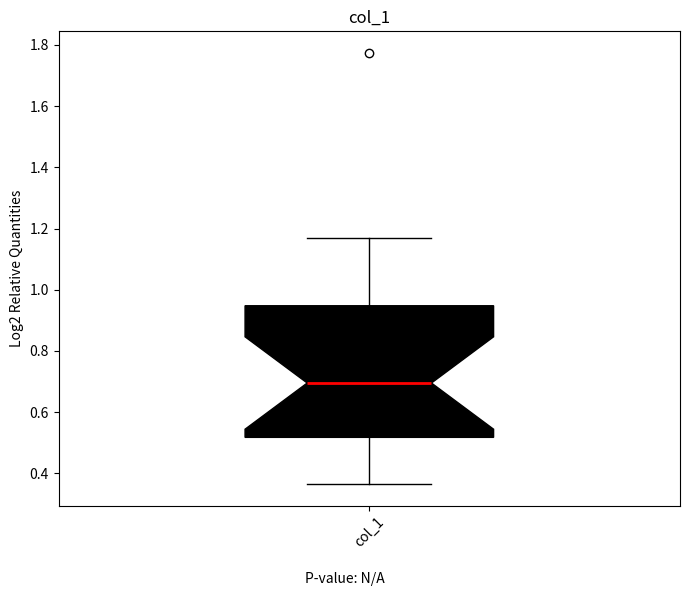

Where does the median line of the box for col_1 sit on the y-axis? The values are not printed on the chart, so give them approximately, as read against the axis.

0.70